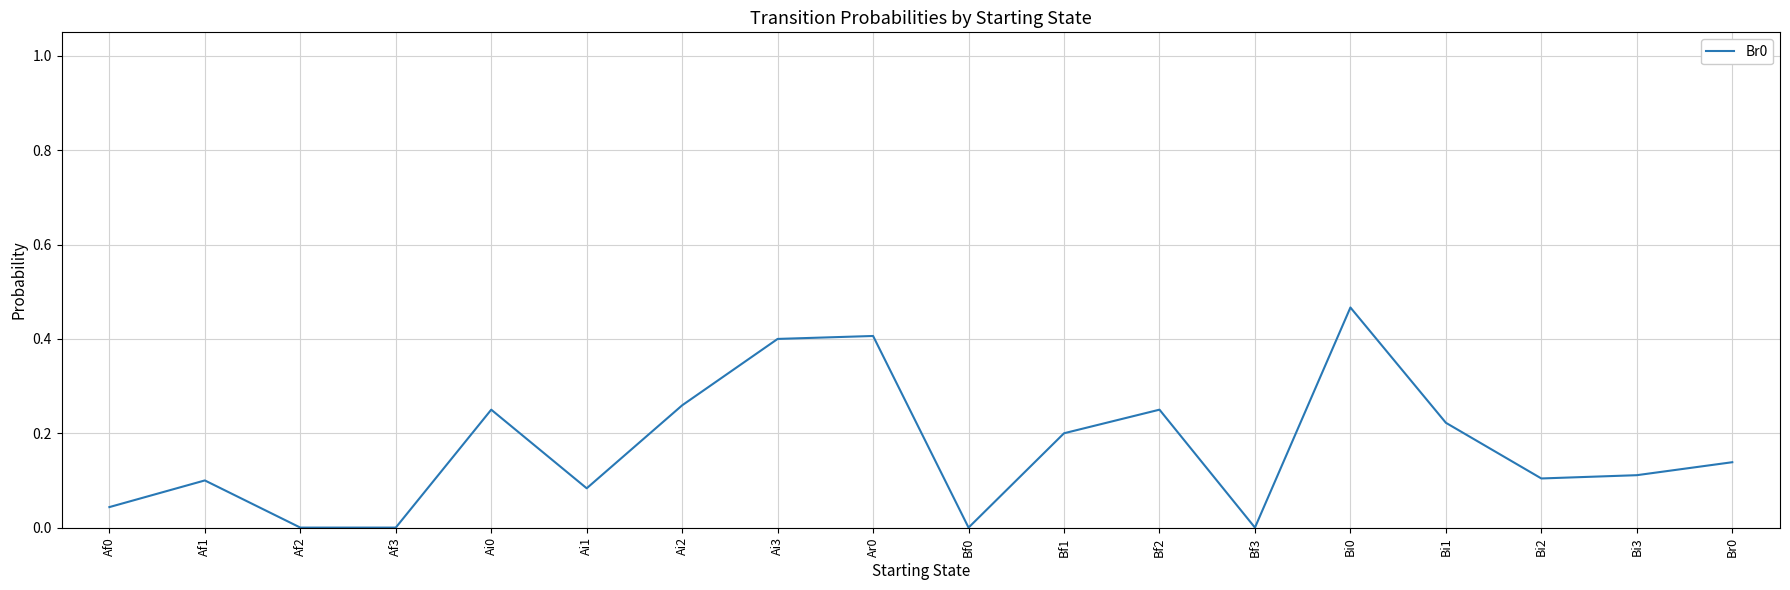

Between Bf2 and Ai1, which is larger?

Bf2